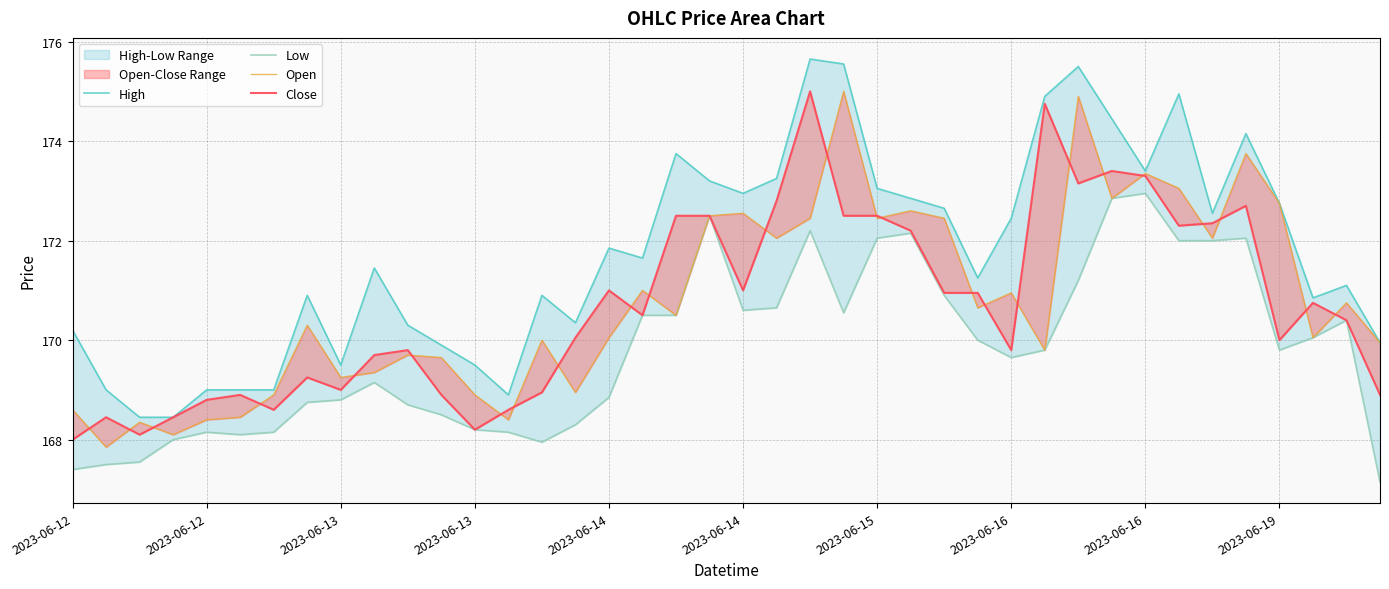

How many values in the High series are below 171?

17